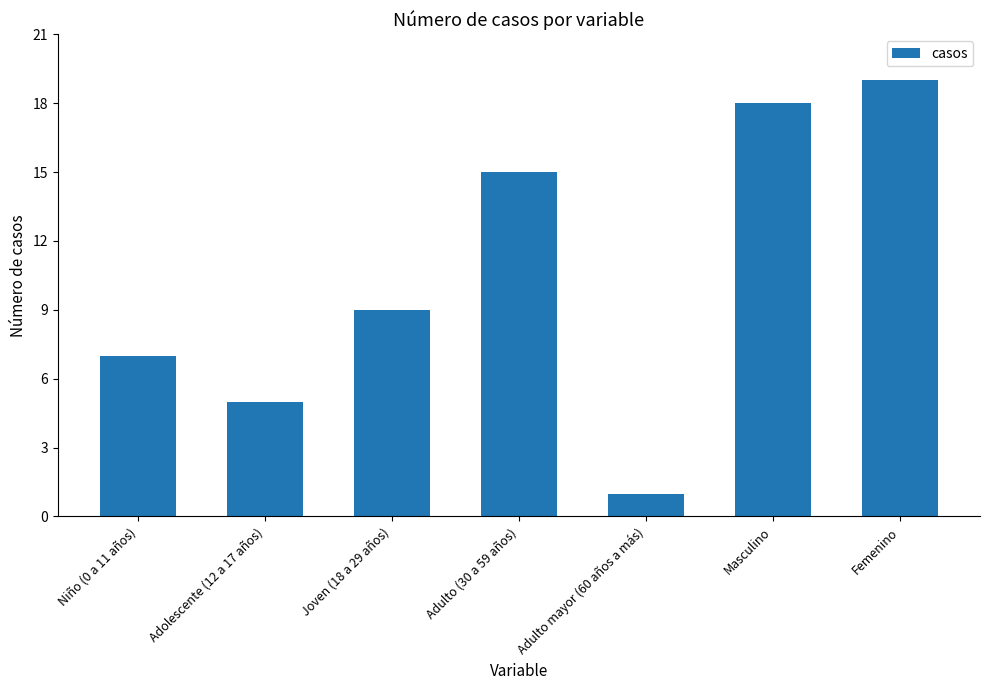

Are the bars grouped side by side (vs. stacked)?

No